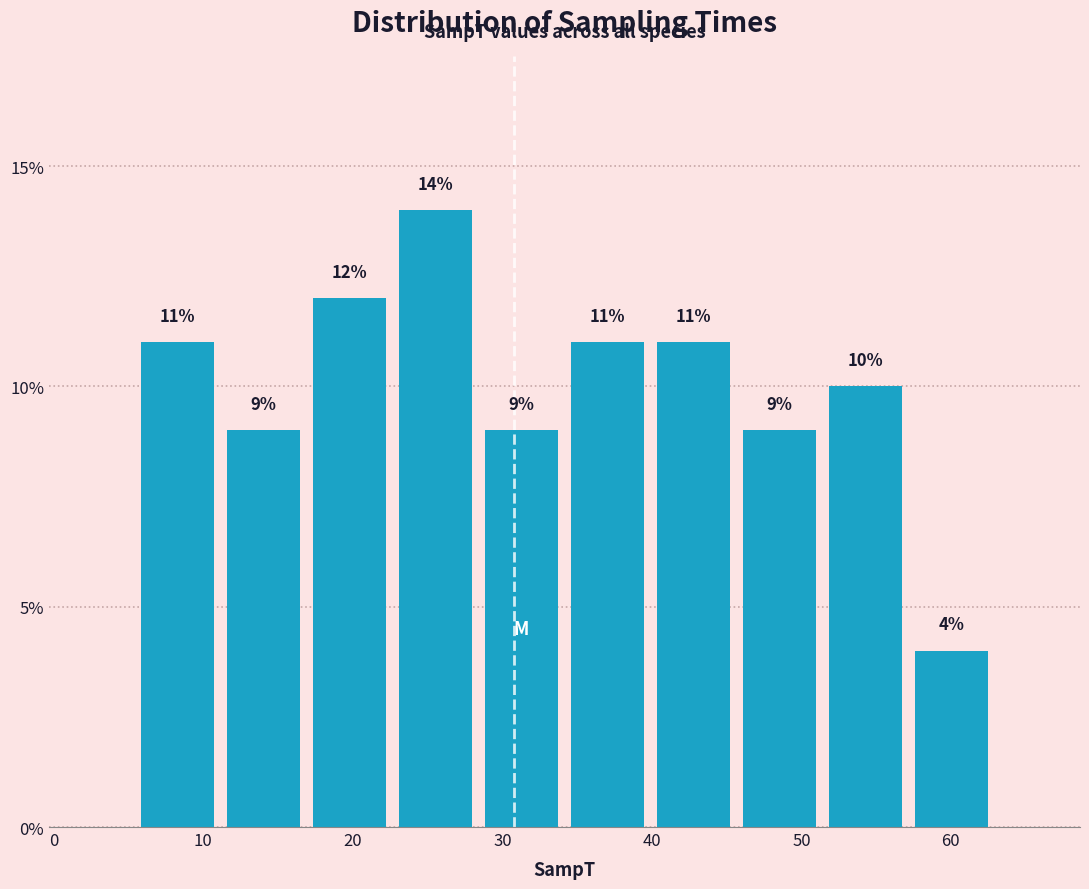

What is the height of the bar covering 40 to 46 on the x-axis? The bar edges are not printed on the chart, so give them approximately, as read against the axis.

11